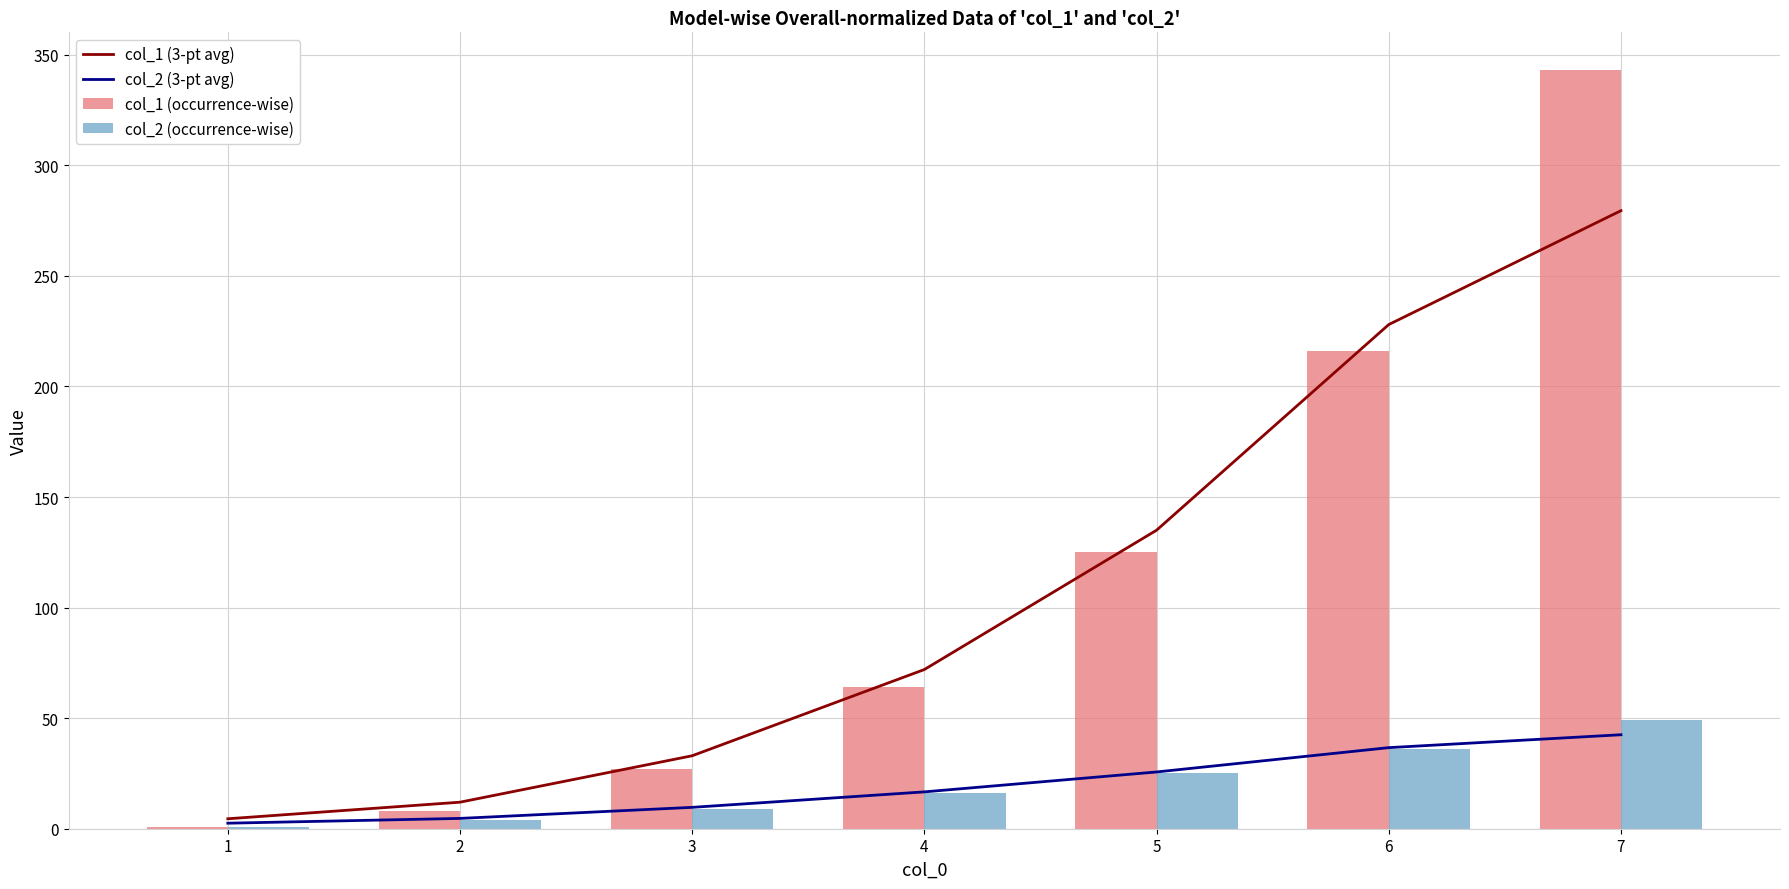

What is the value of the col_2 (occurrence-wise) bar at the 1st from the left?

1.0